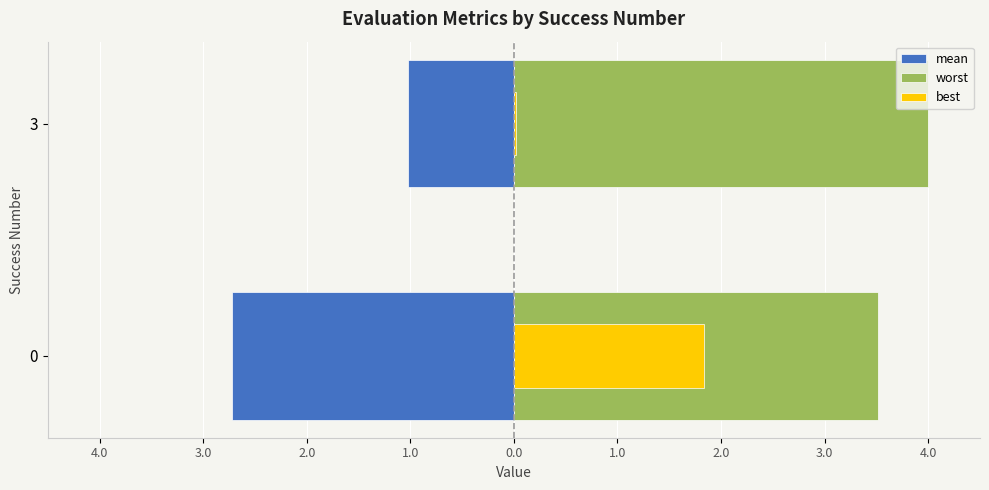

Which series has the widest spread of values?

best